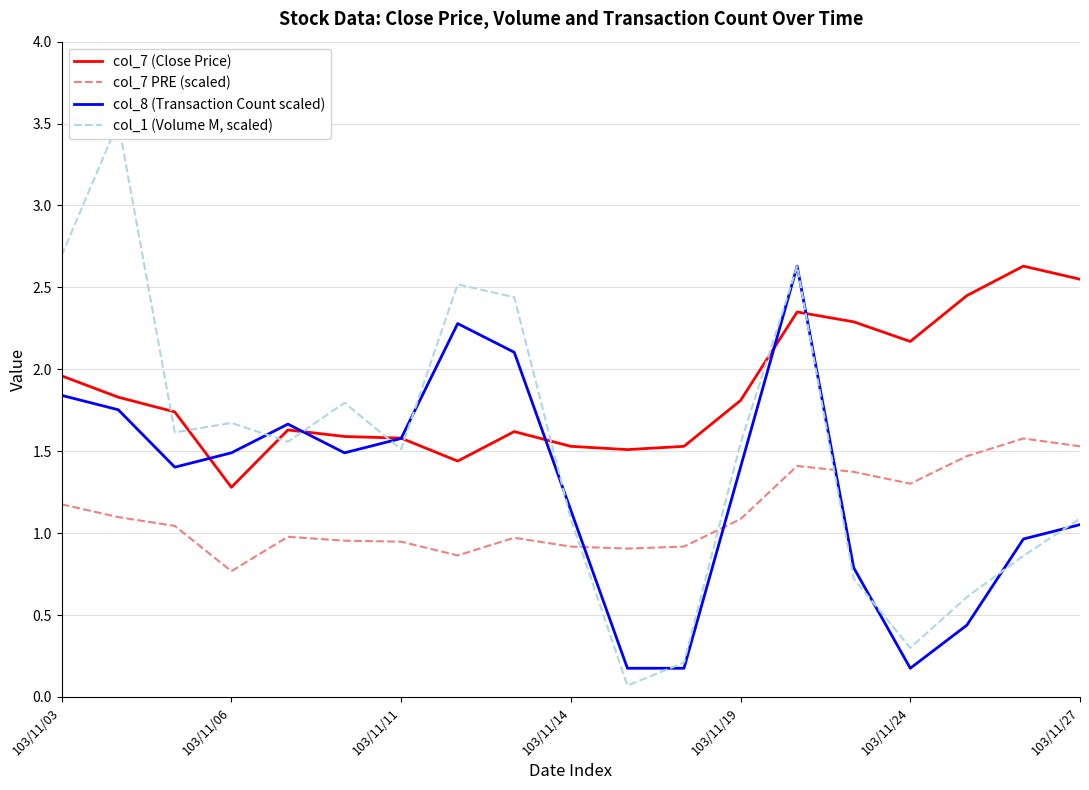

True or false: col_7 PRE (scaled) and col_7 (Close Price) cross at least once.

False